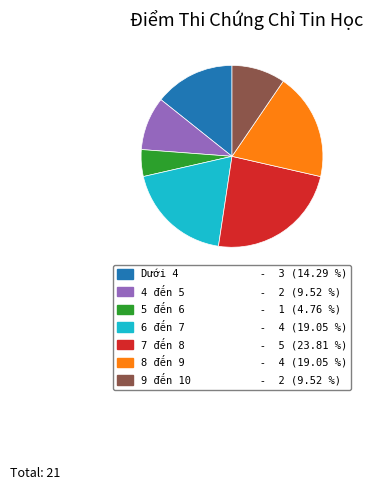

Is there any slice that represents more than half of the pie?

No